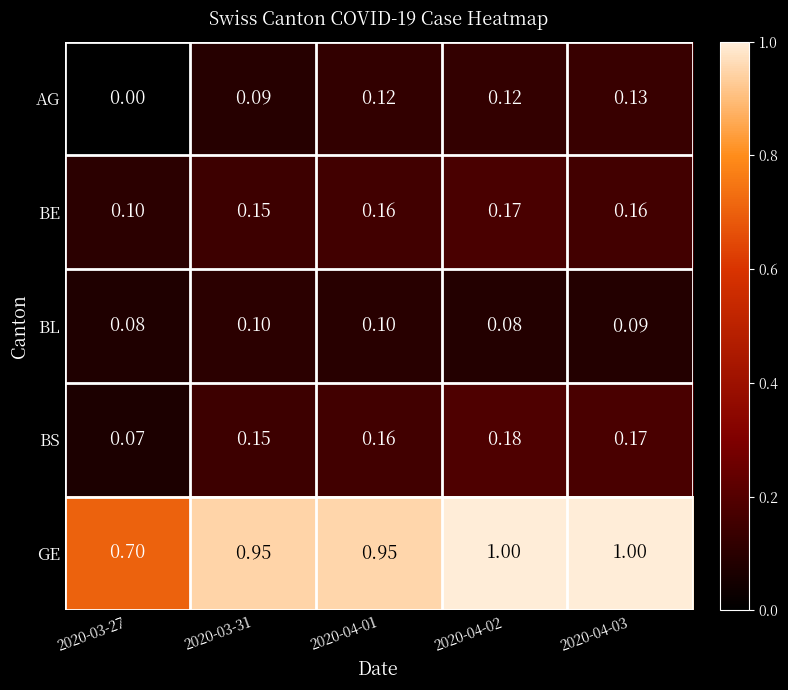

Rank the series by their maximum value, from highest to lowest.

GE, BS, BE, AG, BL